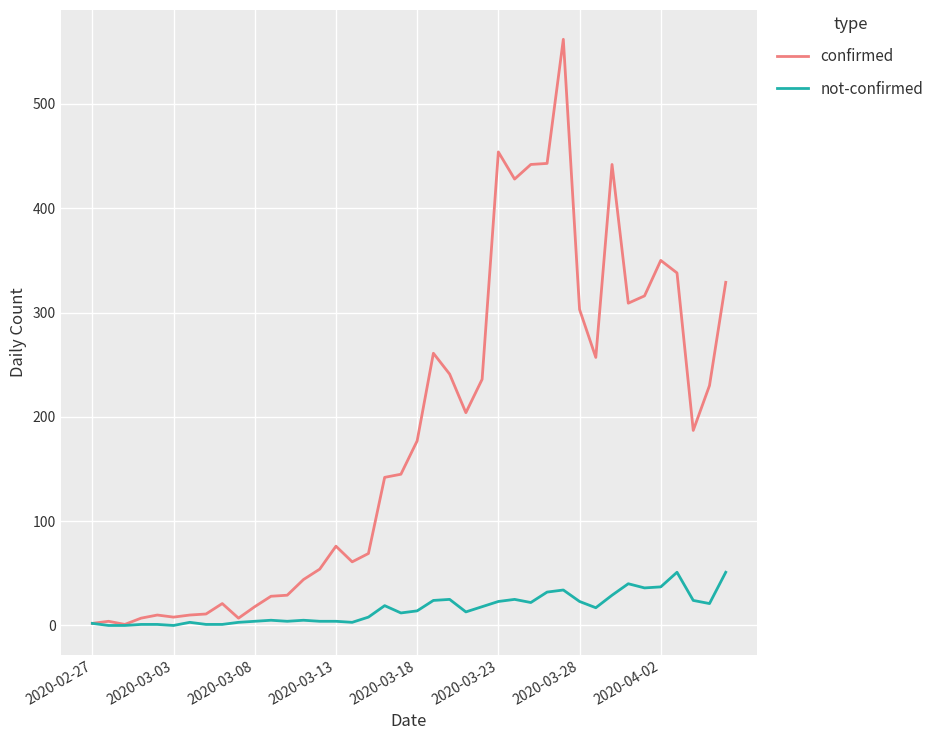

Which series has the largest total across all categories?

confirmed